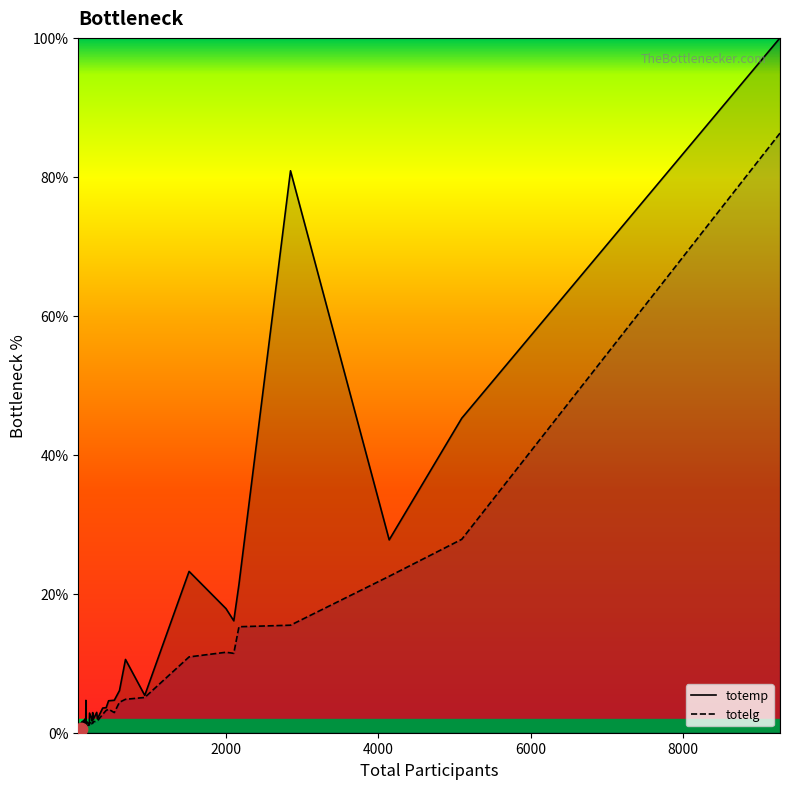

Which series contains the highest Y value?

totemp